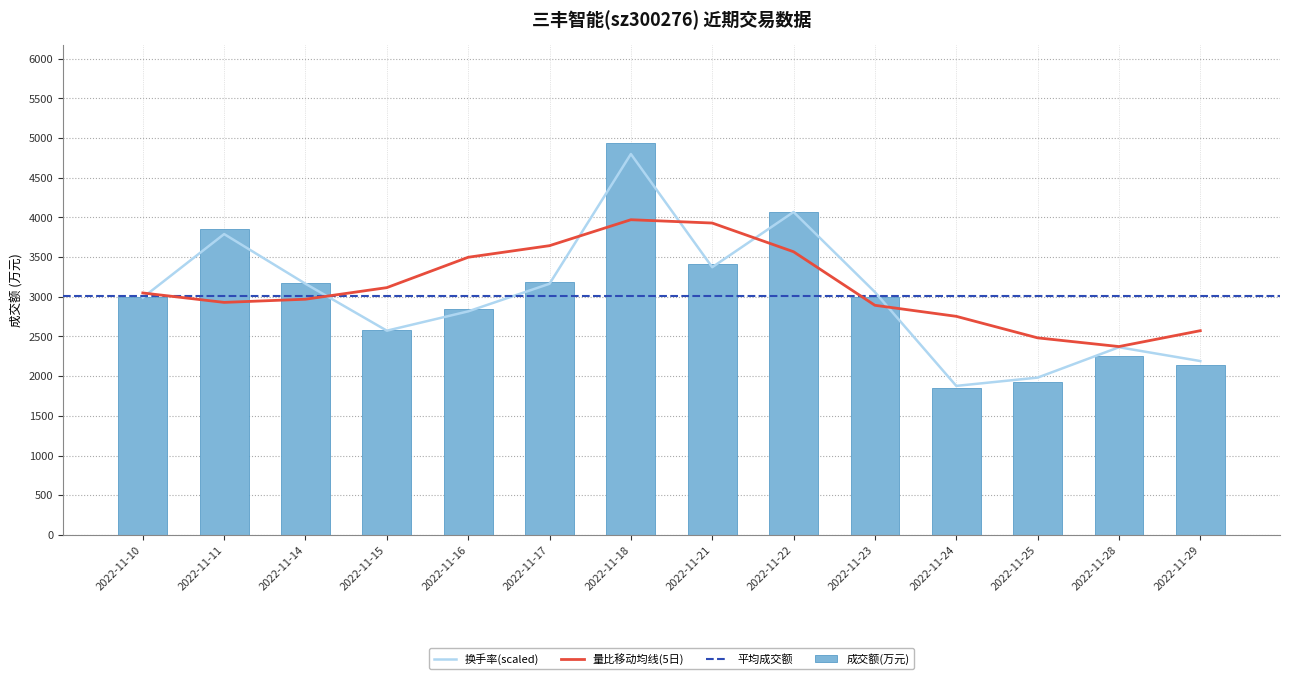

Which series has the largest total across all categories?

成交额(万元)